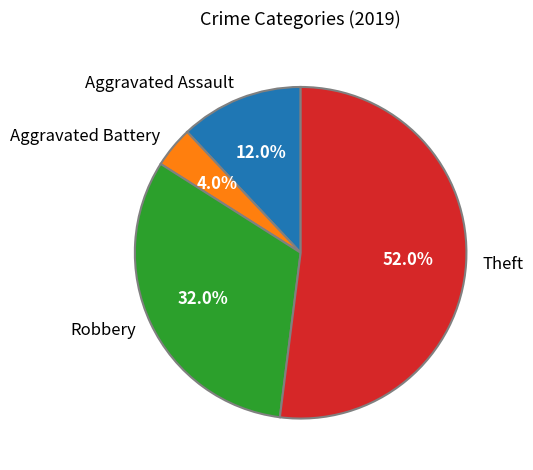

How many slices are in this pie chart?

4